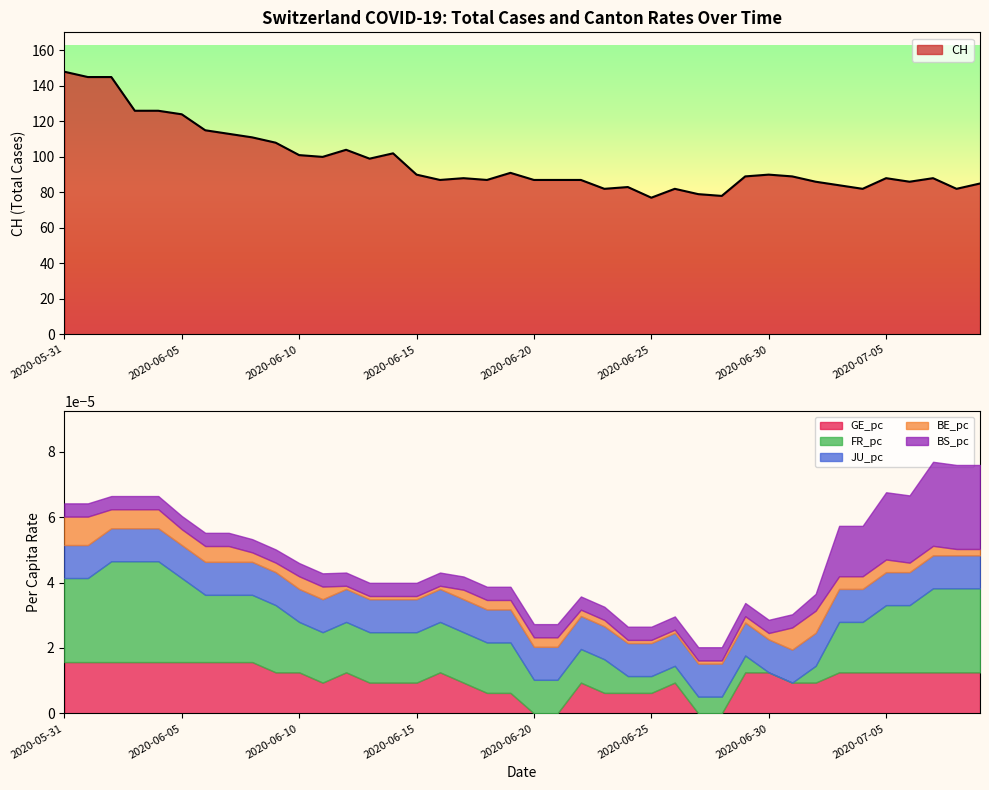

Is the value of BS_pc at 2020-06-05 greater than the value of BE_pc at 2020-07-04?

Yes